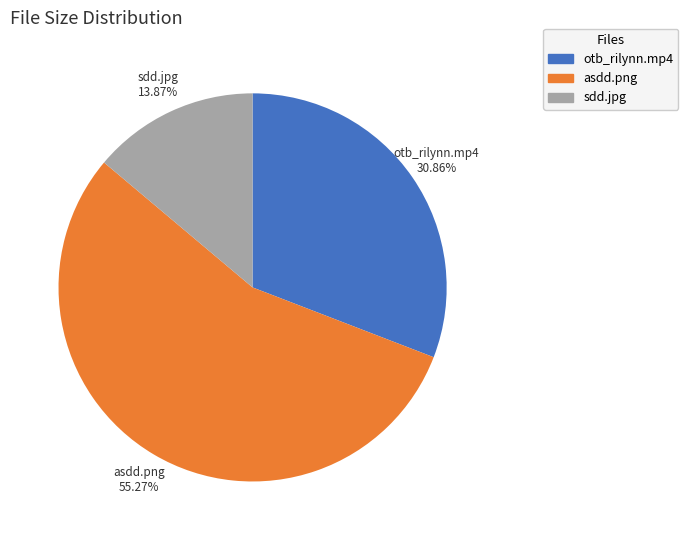

Which slice represents more than half of the pie?

asdd.png